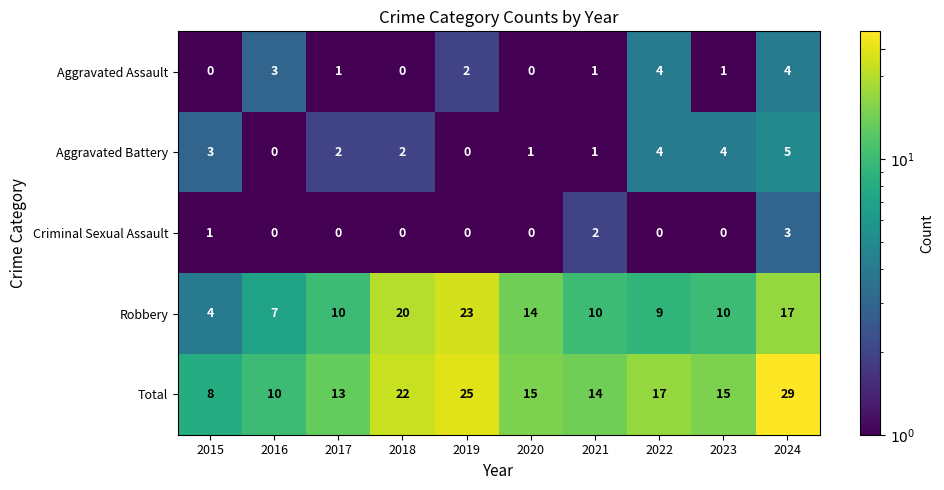

At which category does the chart reach its peak across all series?

2024